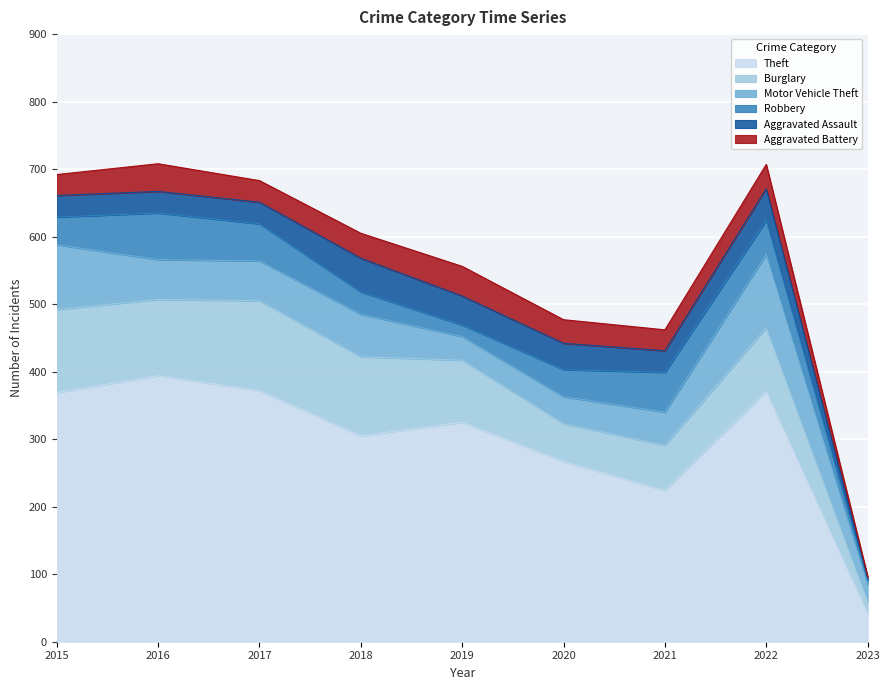

At which label does Theft first exceed 325?

2015